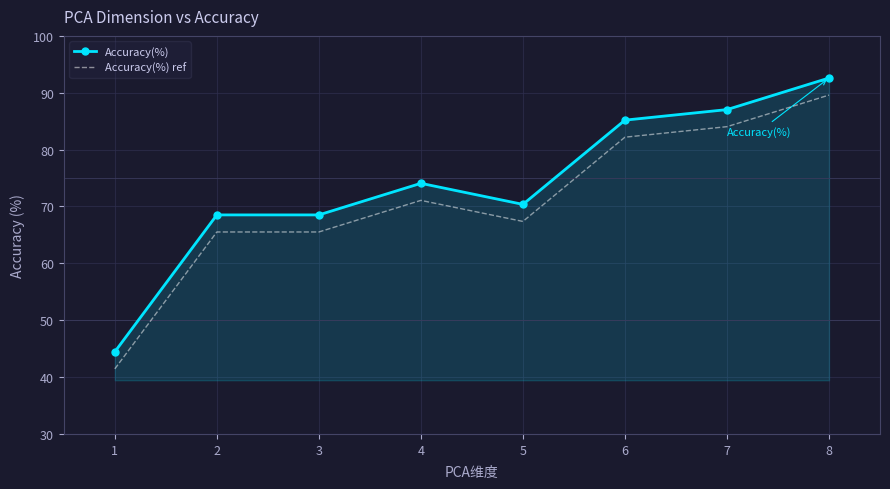

True or false: Accuracy(%) ref and Accuracy(%) cross at least once.

False